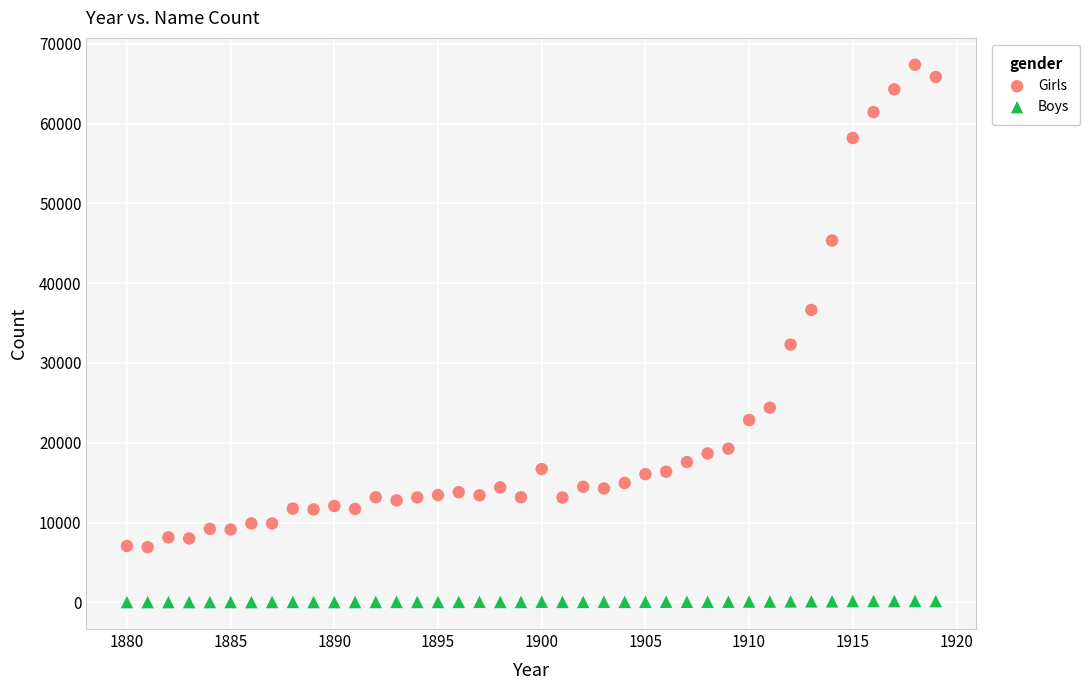

Which series contains the highest Y value?

Girls